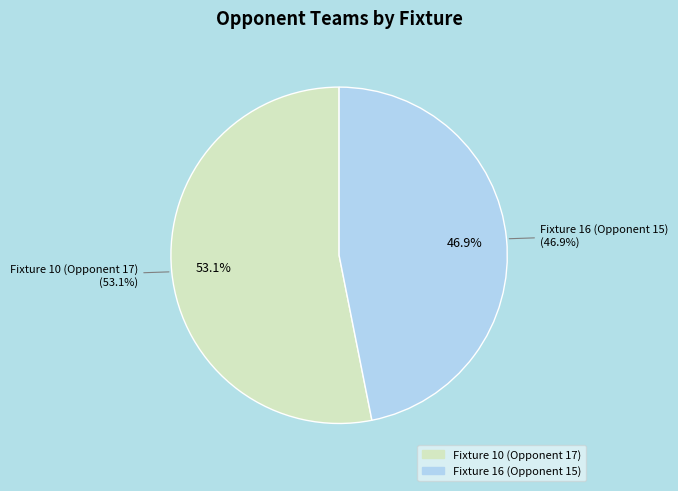

To the nearest percent, what is the combined percentage of Fixture 16 (Opponent 15) and Fixture 10 (Opponent 17)?

100%